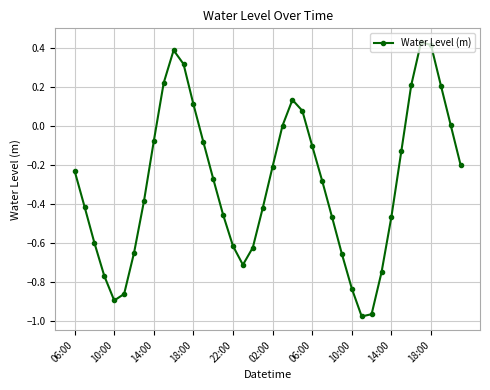

How many points are lower than both their immediate neighbors (excluding endpoints)?

3